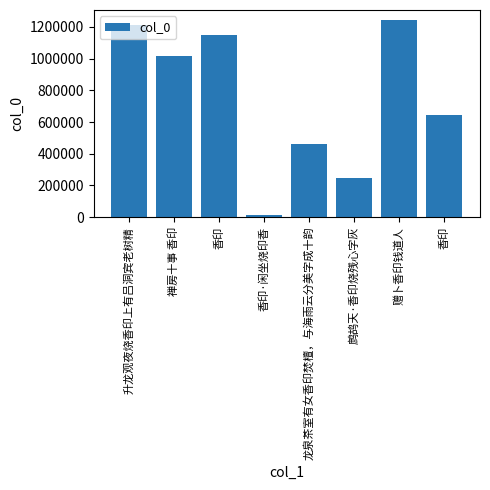

What is the label of the 1st bar from the left?

升龙观夜烧香印上有吕洞宾老树精